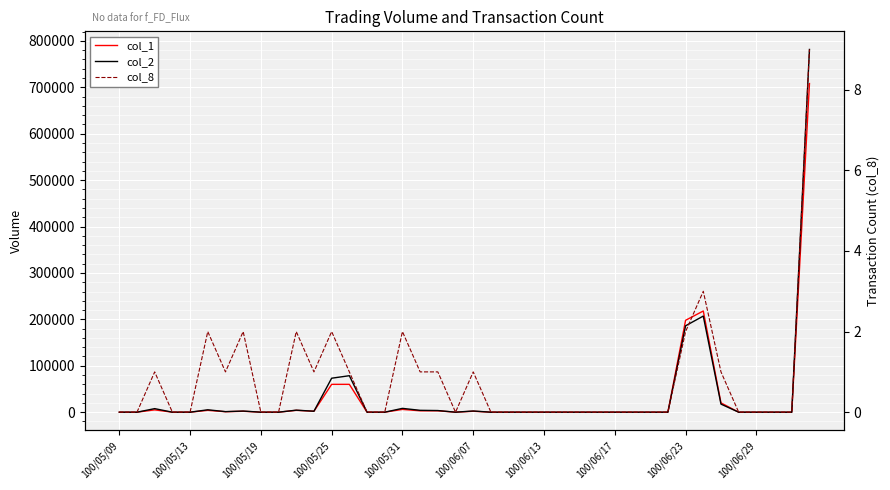

What is the maximum value for col_1?

708000